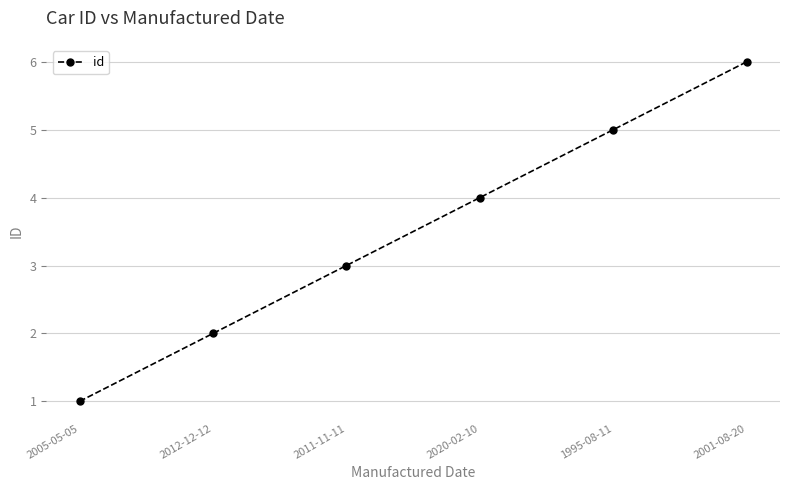

What is the ratio of the value at 2011-11-11 to the value at 2001-08-20?

0.5